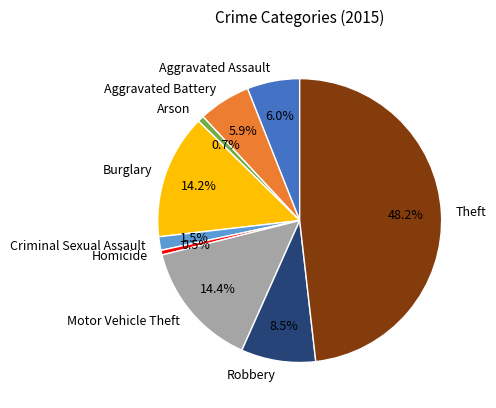

To the nearest percent, what portion does Theft represent?

48%